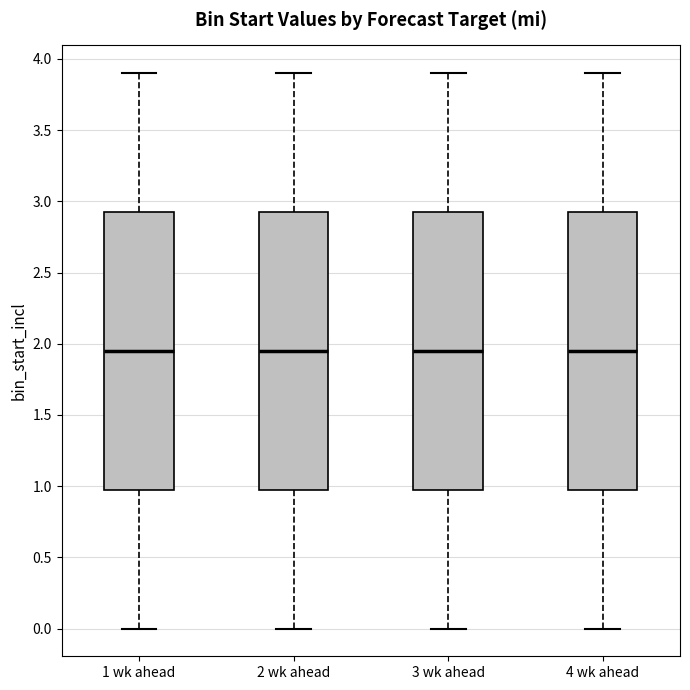

Reading left to right, read every box against the y-axis: the position of its median line, the range the box covers, and the ends of its whiskers. The values are not printed on the chart, so give them approximately, as read against the axis.

1 wk ahead: median 1.95, box 1.00 to 2.95, whiskers 0.00 to 3.90
2 wk ahead: median 1.95, box 1.00 to 2.95, whiskers 0.00 to 3.90
3 wk ahead: median 1.95, box 1.00 to 2.95, whiskers 0.00 to 3.90
4 wk ahead: median 1.95, box 1.00 to 2.95, whiskers 0.00 to 3.90